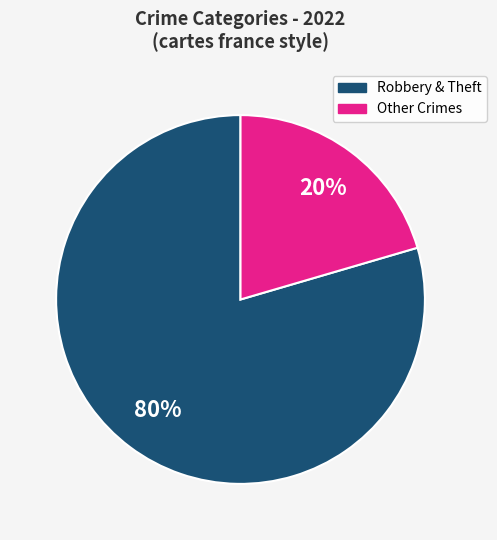

Count the number of slices in the pie.

2